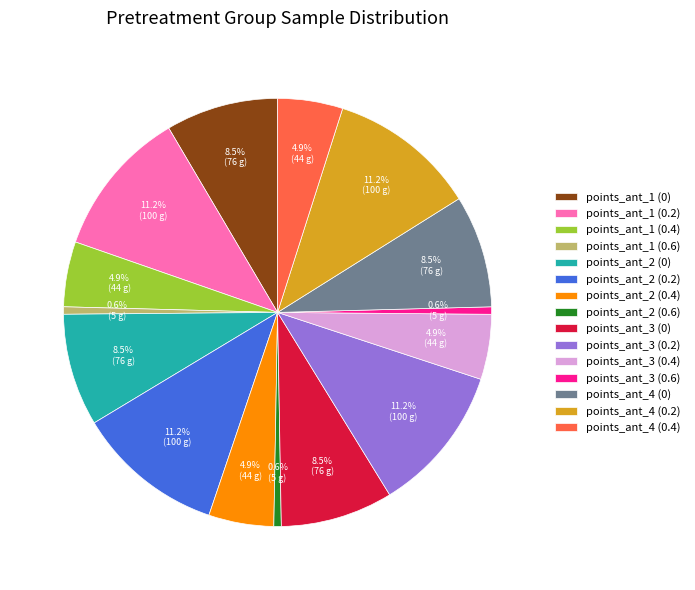

What is the total percentage of points_ant_3 (0.6) and points_ant_2 (0.4)?

5.5%